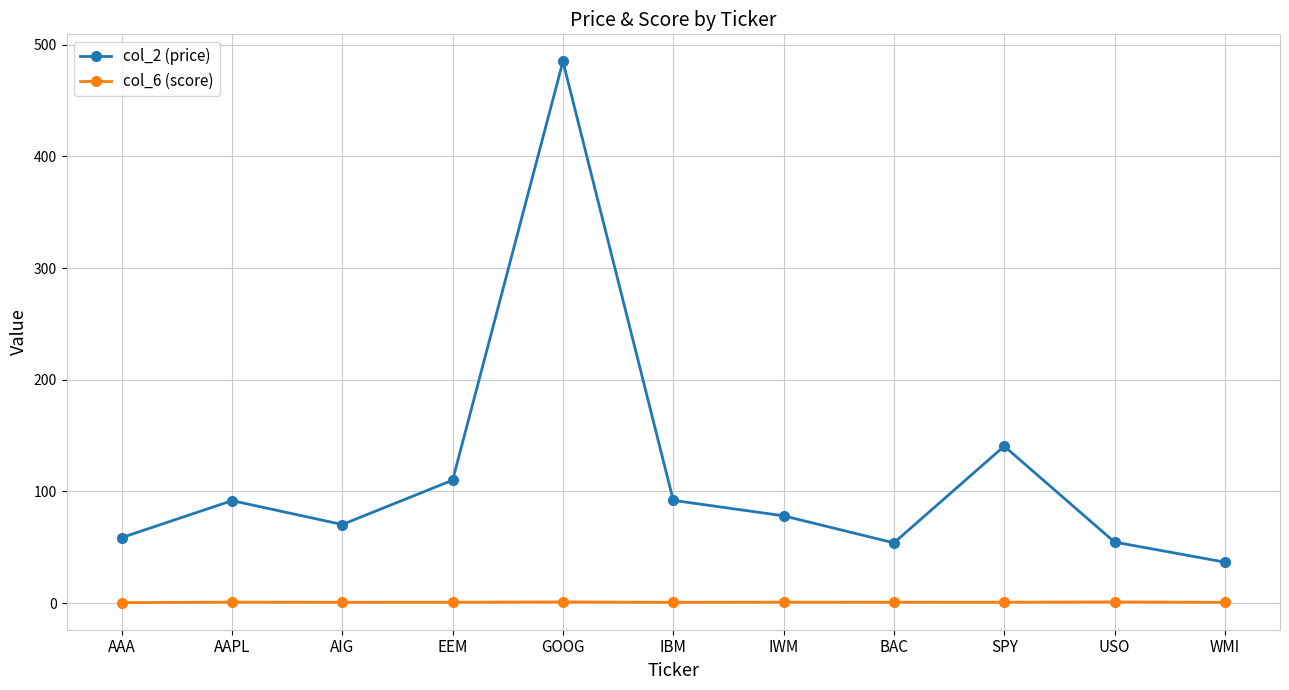

Which series has the largest range (max minus min)?

col_2 (price)